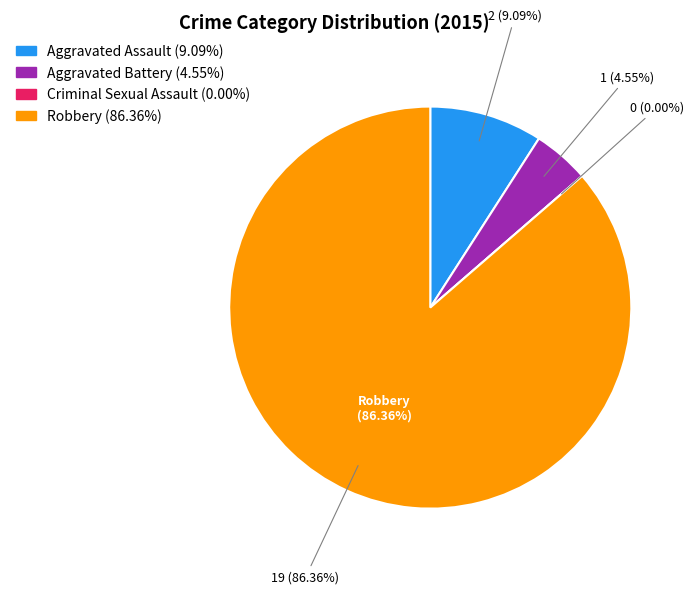

Between Criminal Sexual Assault and Robbery, which is larger?

Robbery